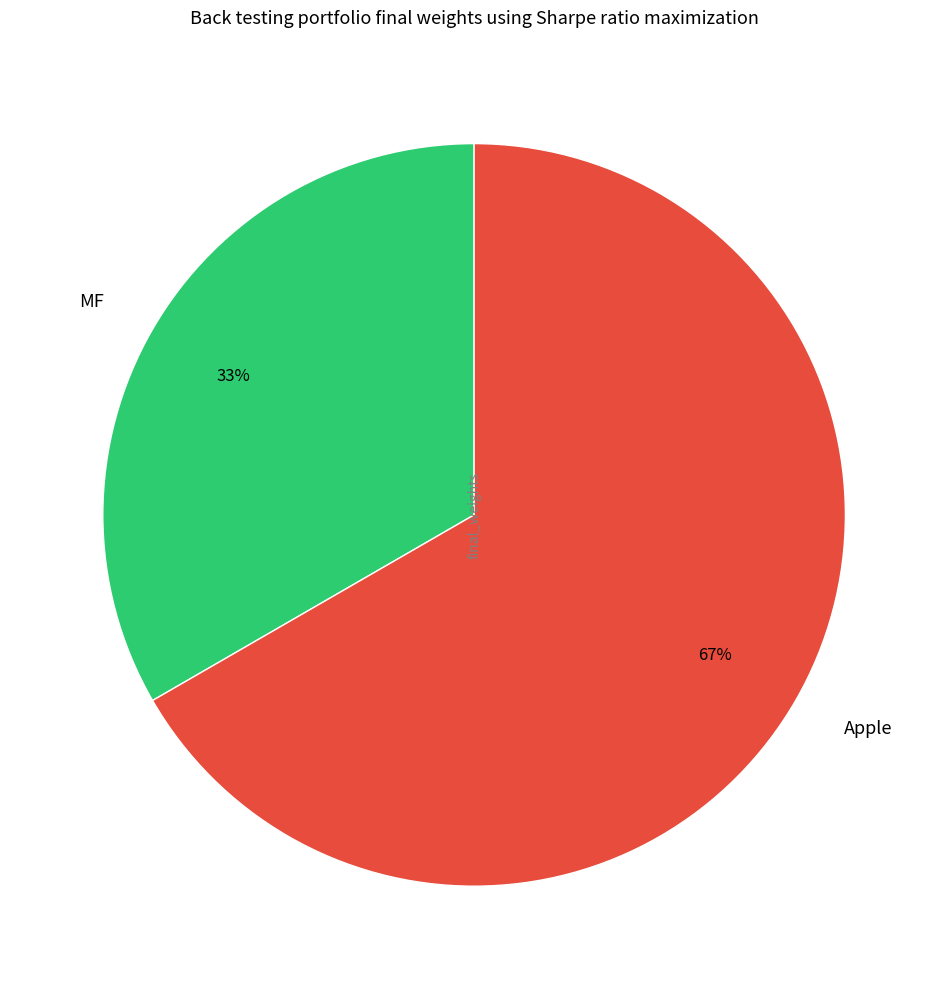

Does MF account for over 50% of the chart?

No